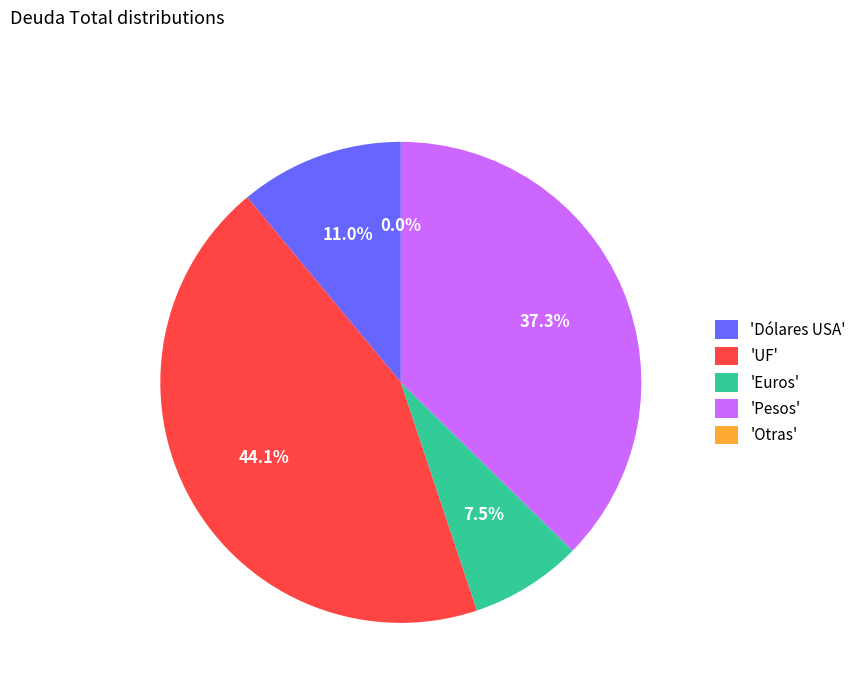

Is the sum of 'Euros' and 'UF' greater than half?

Yes